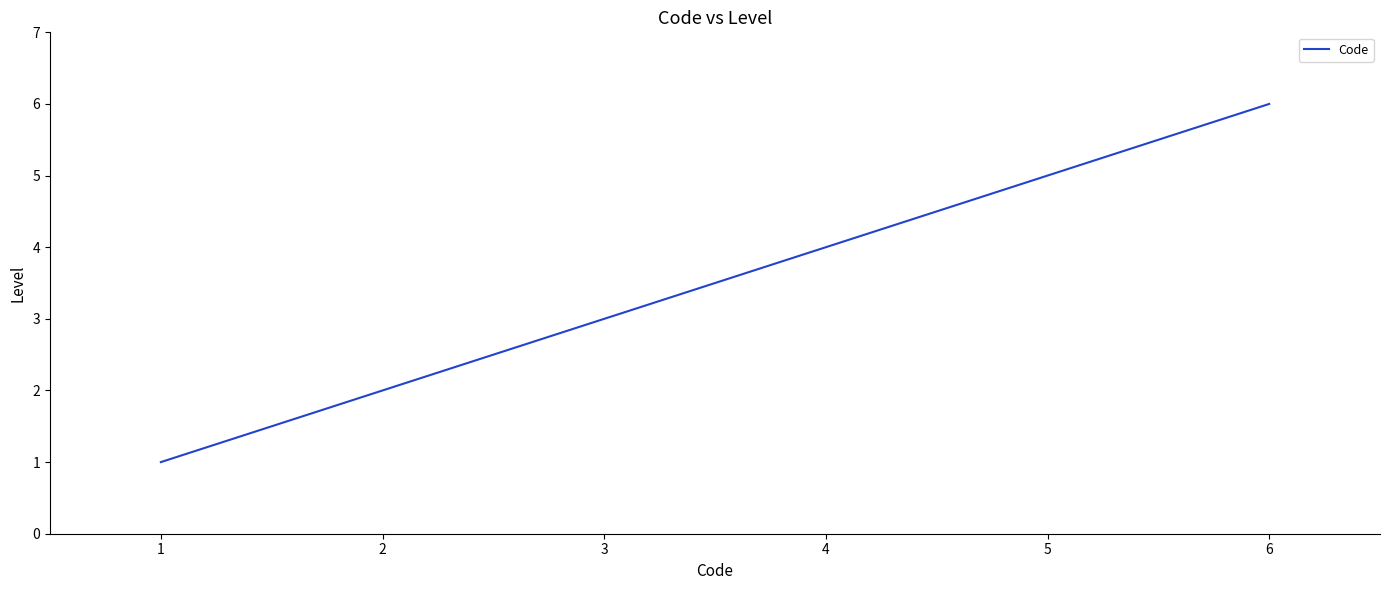

What is the difference between the maximum and minimum values?

5